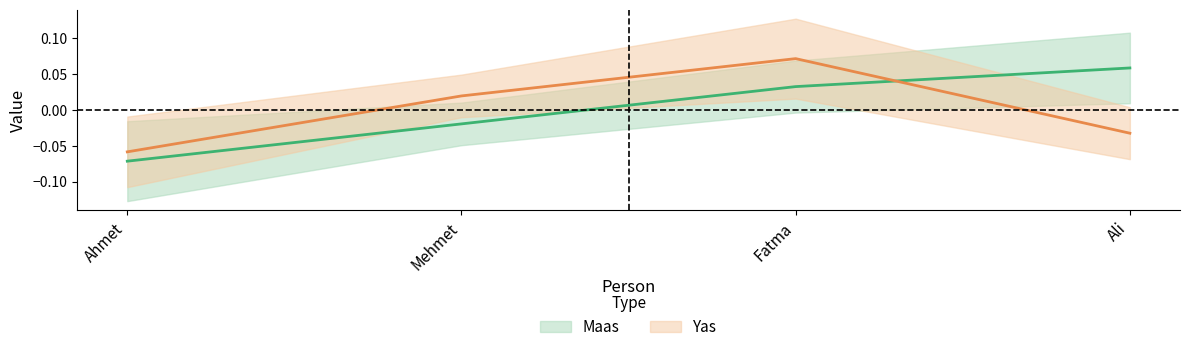

What is the approximate value of Yas at Fatma?

0.1